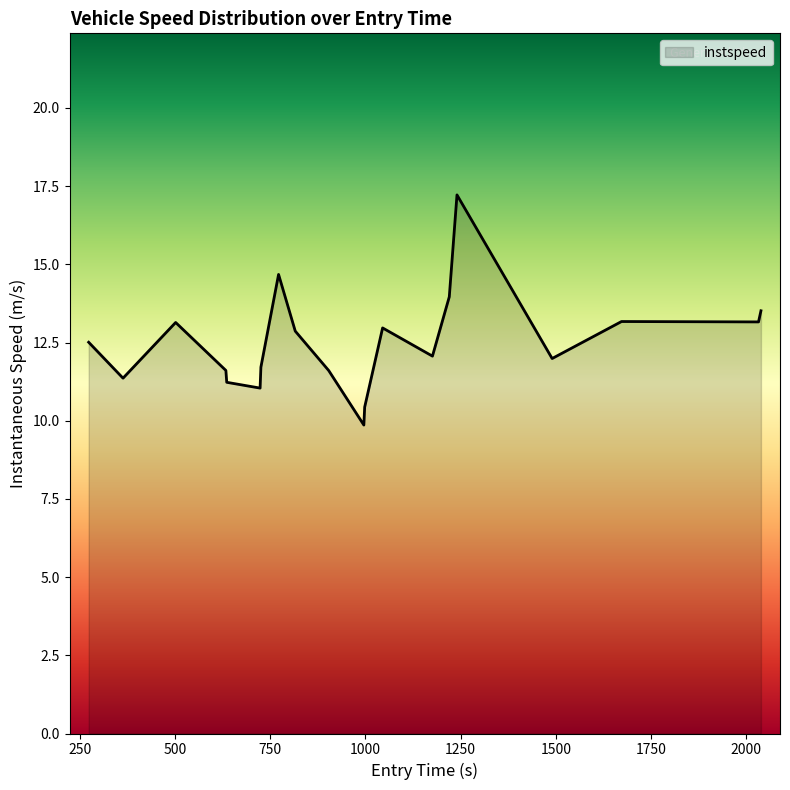

What is the difference between the maximum and second lowest values?

6.8